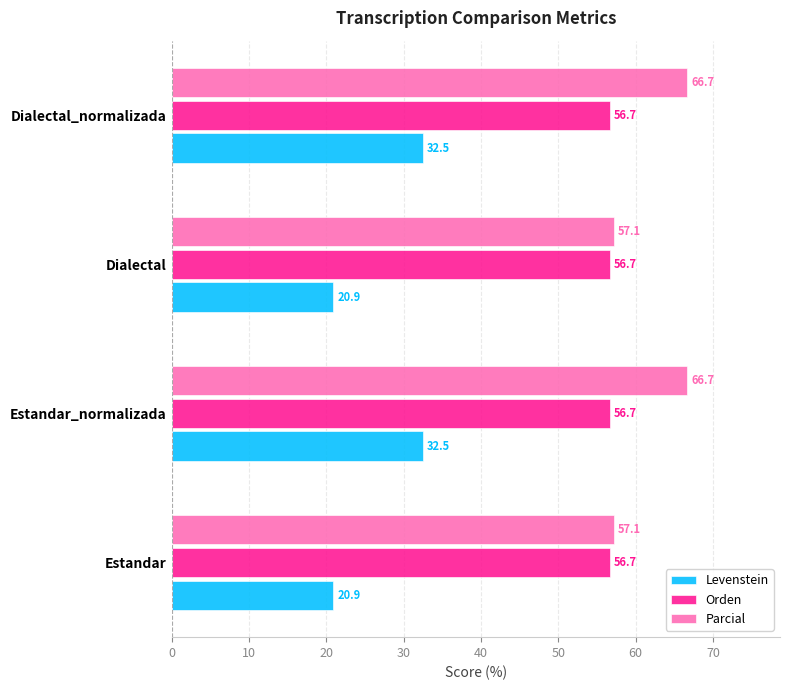

The Orden series shows 56.7 at Dialectal_normalizada. True or false?

True